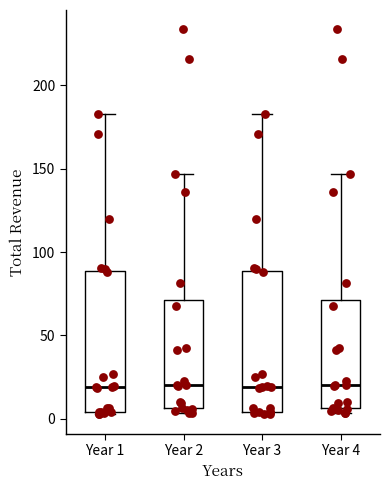

Reading left to right, read every box against the y-axis: the position of its median line, the range the box covers, and the ends of its whiskers. The values are not printed on the chart, so give them approximately, as read against the axis.

Year 1: median 20, box 5 to 90, whiskers 5 (just below the box's lower edge) to 185
Year 2: median 20, box 5 to 70, whiskers 5 (just below the box's lower edge) to 145
Year 3: median 20, box 5 to 90, whiskers 5 (just below the box's lower edge) to 185
Year 4: median 20, box 5 to 70, whiskers 5 (just below the box's lower edge) to 145